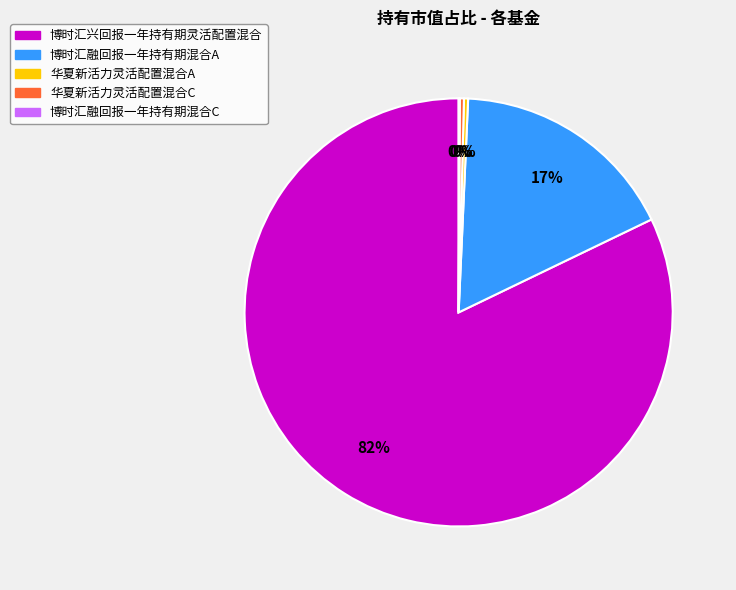

The 博时汇兴回报一年持有期灵活配置混合 slice represents 82% of the pie. True or false?

True